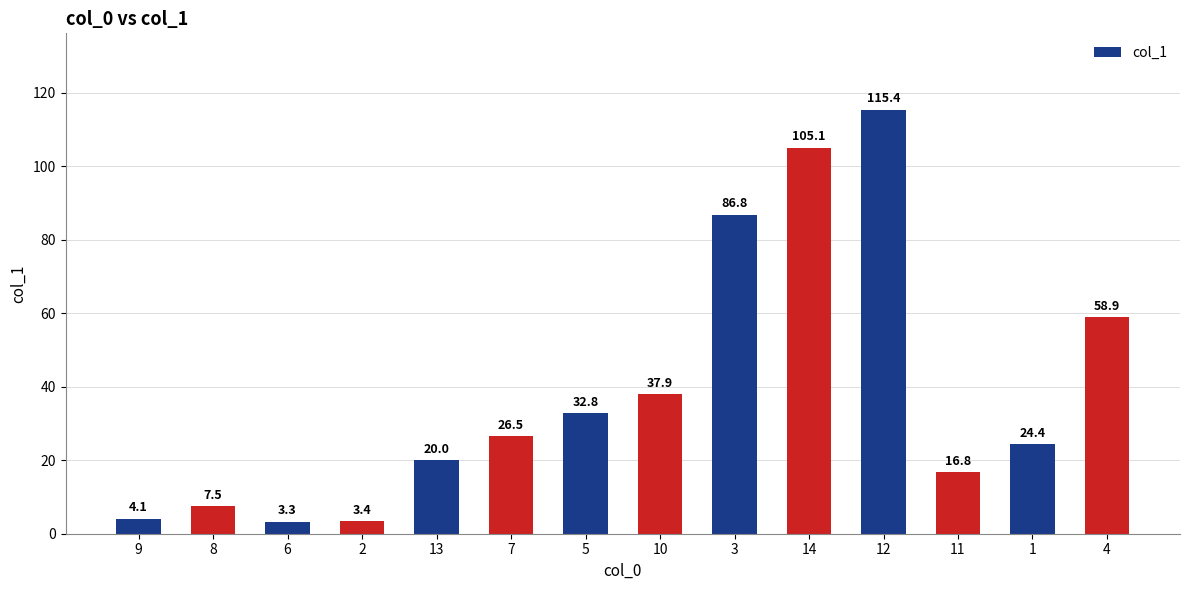

What is the ratio of the value at 12 to the value at 13?

5.8